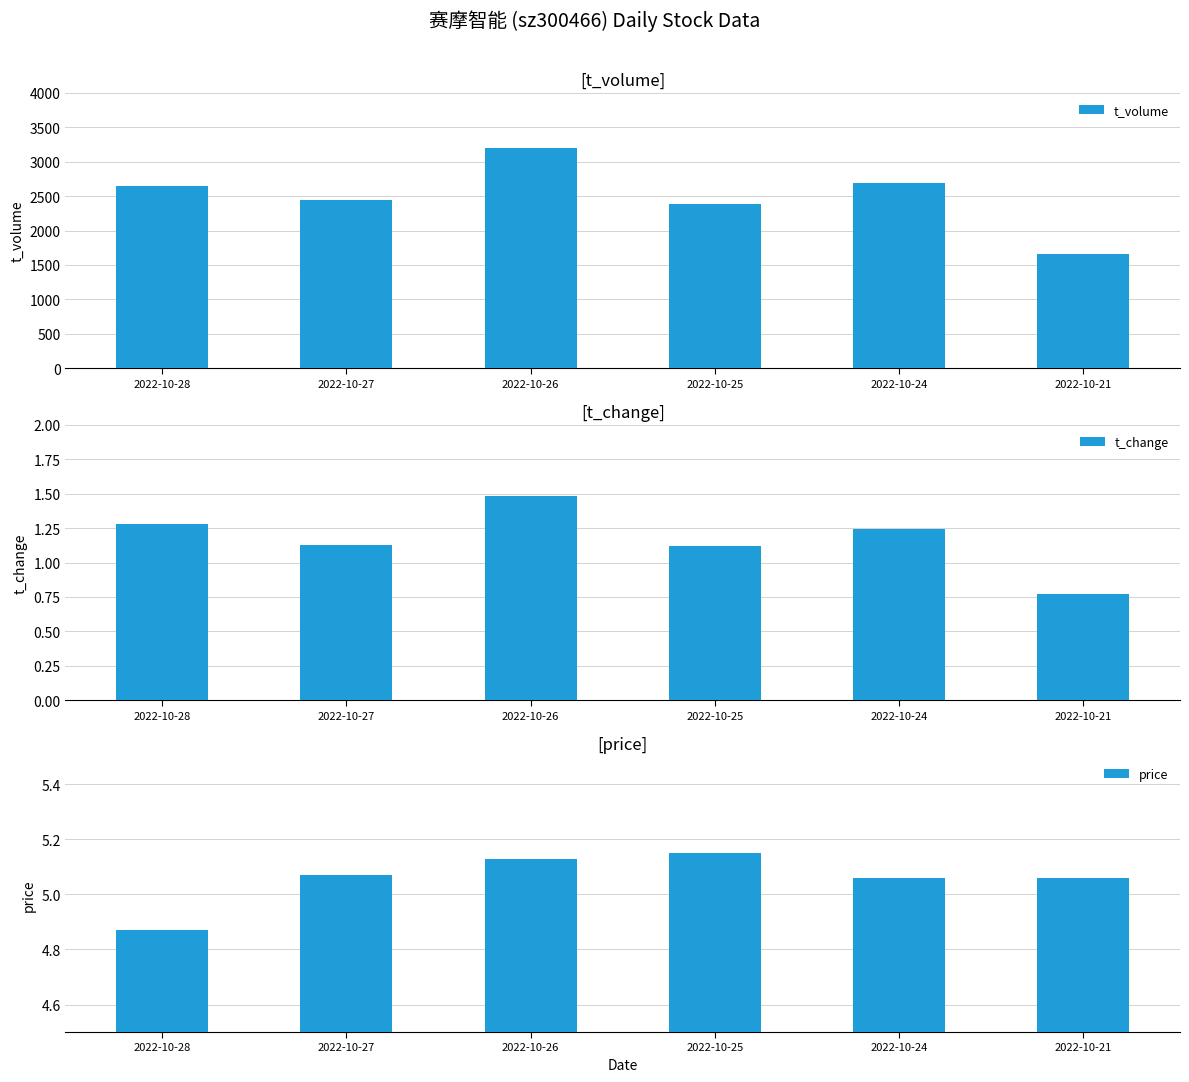

How many data points in t_change are less than 1?

1